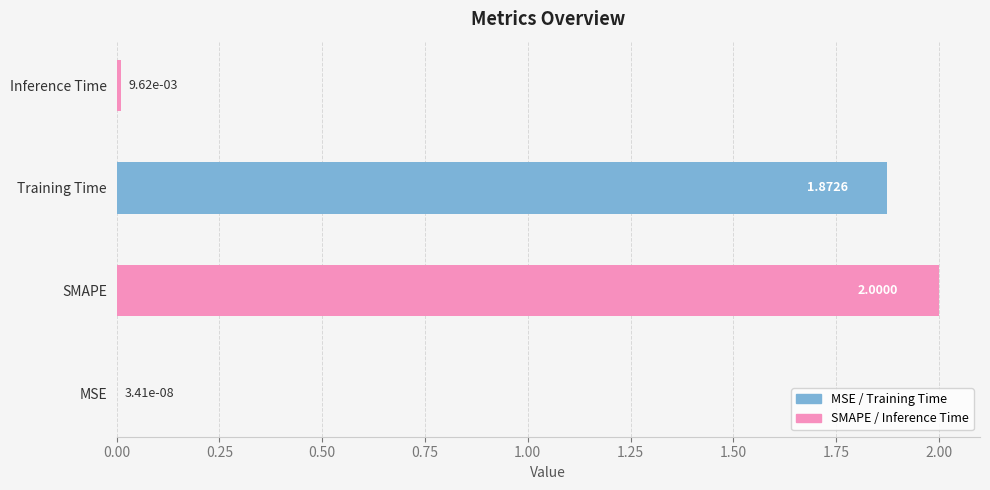

Where is the data nearest to the value 1?

Training Time